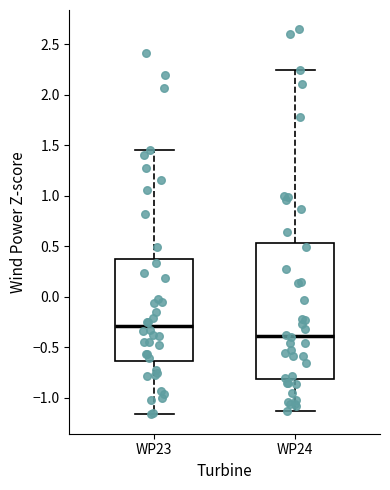

Reading left to right, transcribe this box plot: for each box, give where its median line is, the range the box spans, and where its two whiskers end, as read against the y-axis. The values are not printed on the chart, so give them approximately, as read against the axis.

WP23: median -0.30, box -0.65 to 0.35, whiskers -1.15 to 1.45
WP24: median -0.40, box -0.80 to 0.55, whiskers -1.15 to 2.25